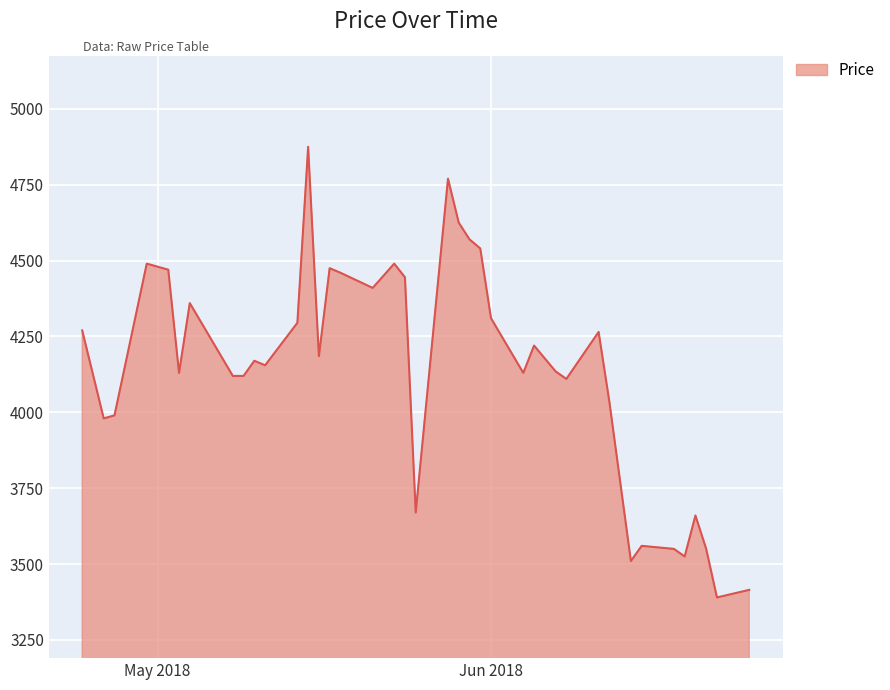

What is the difference between the maximum and minimum values?

1485